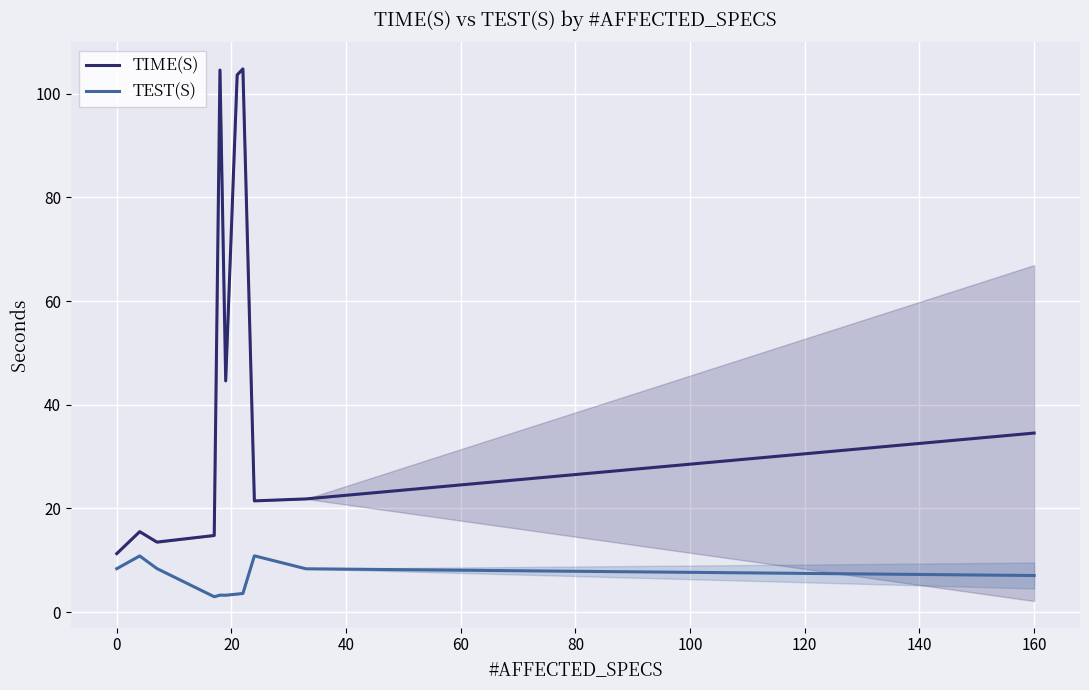

True or false: TEST(S) and TIME(S) intersect in this chart.

False